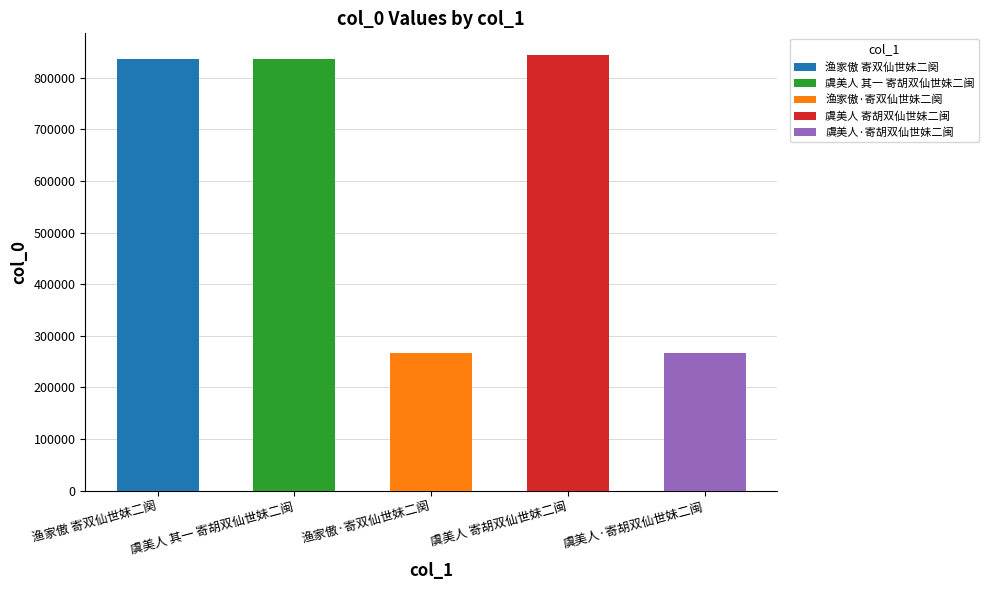

Where is the data nearest to the value 555127?

渔家傲 寄双仙世妹二阕